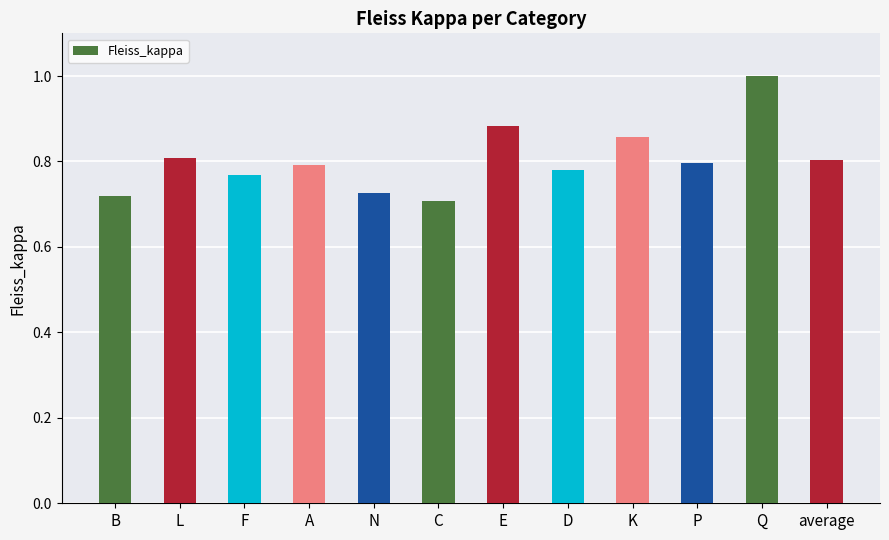

What is the change in value from F to C?

-0.1